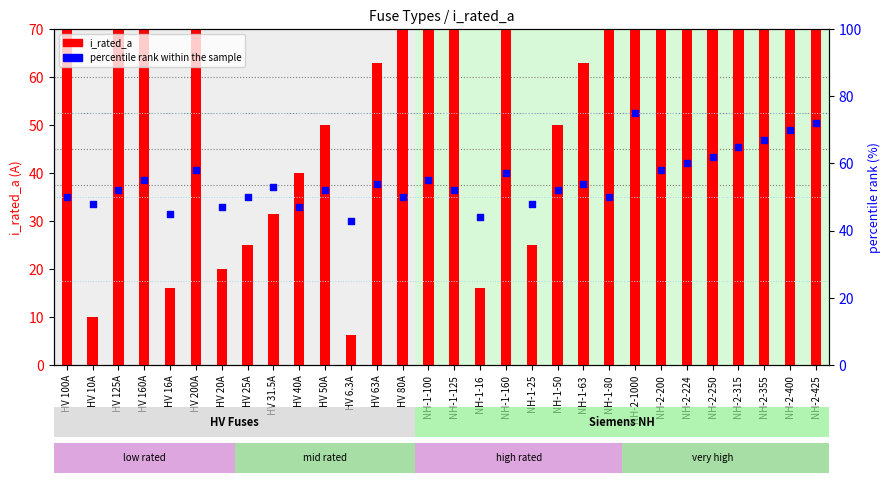

Which series contains the lowest Y value?

i_rated_a